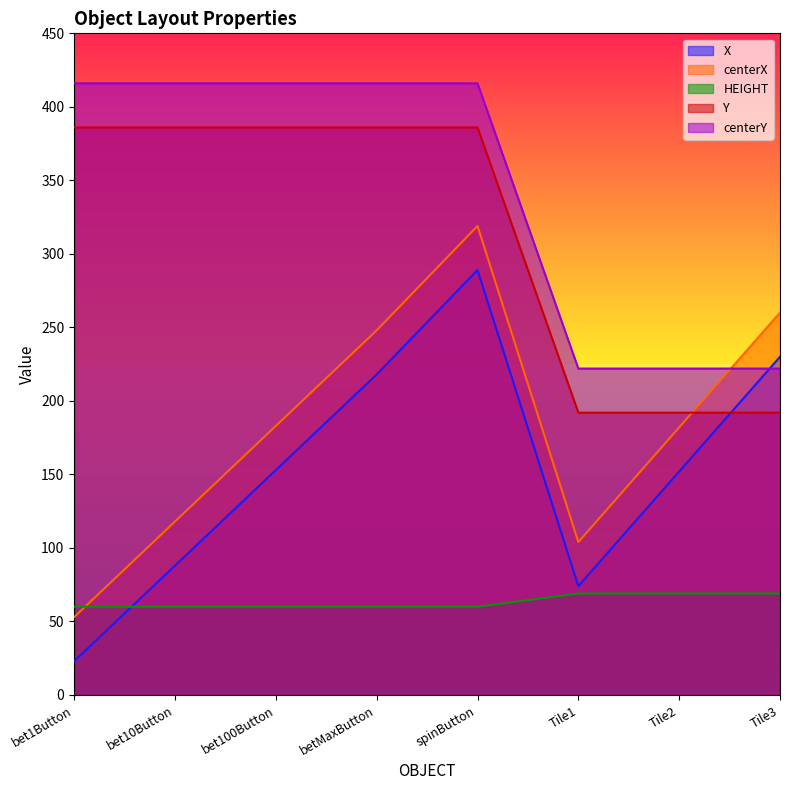

Which label corresponds to the largest value in the chart?

bet1Button